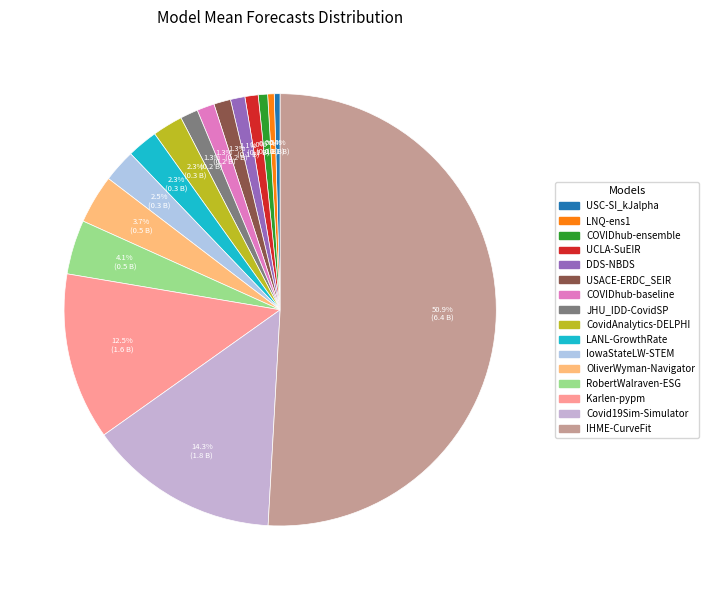

How many segments does this pie chart have?

16